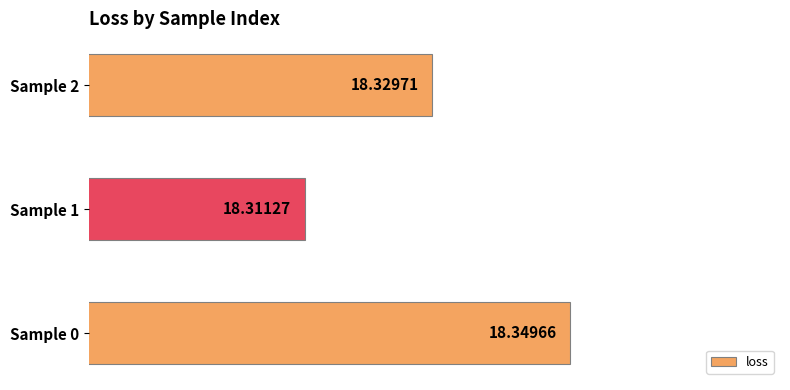

What is the average value?

18.3